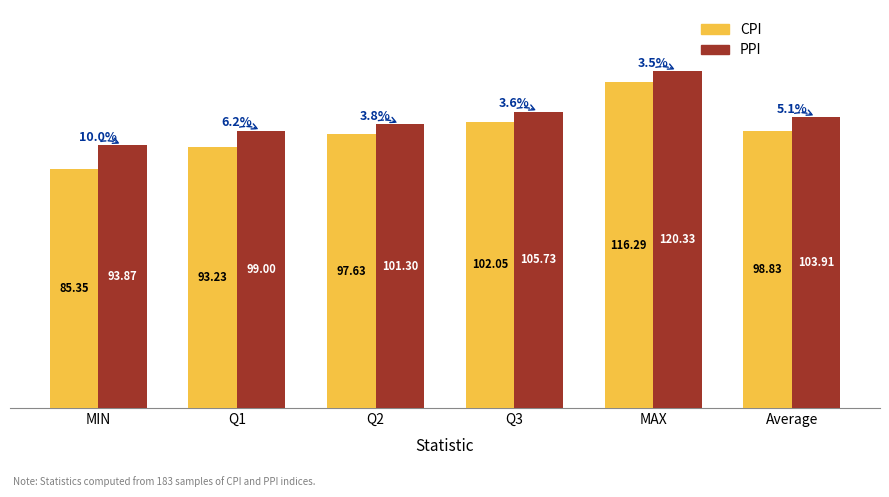

What is the sum of the PPI values at Q3 and Average?

209.6